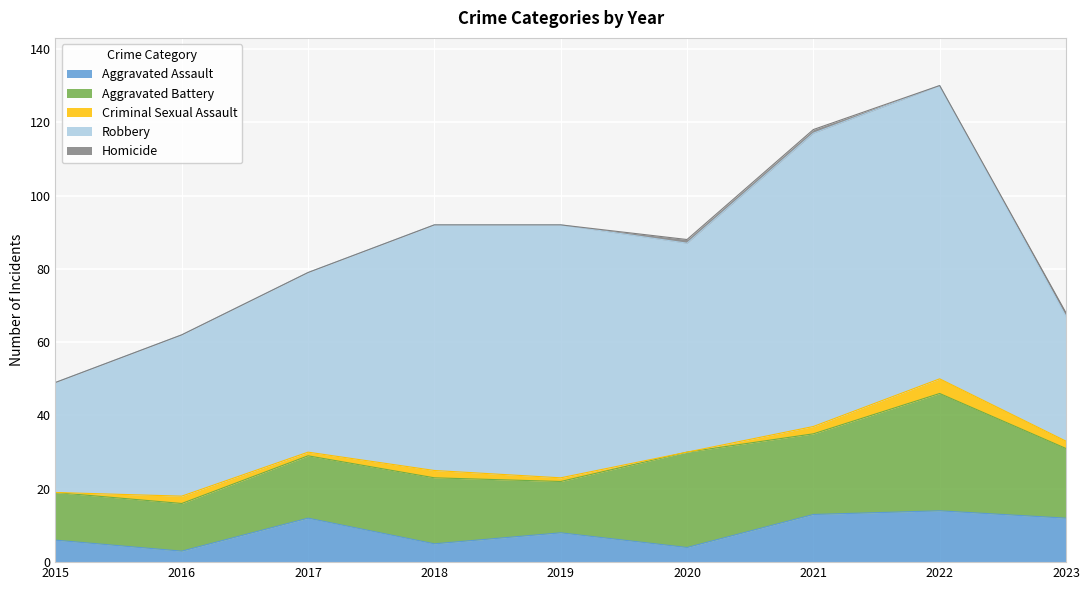

Does the chart display data point markers on the line(s)?

No